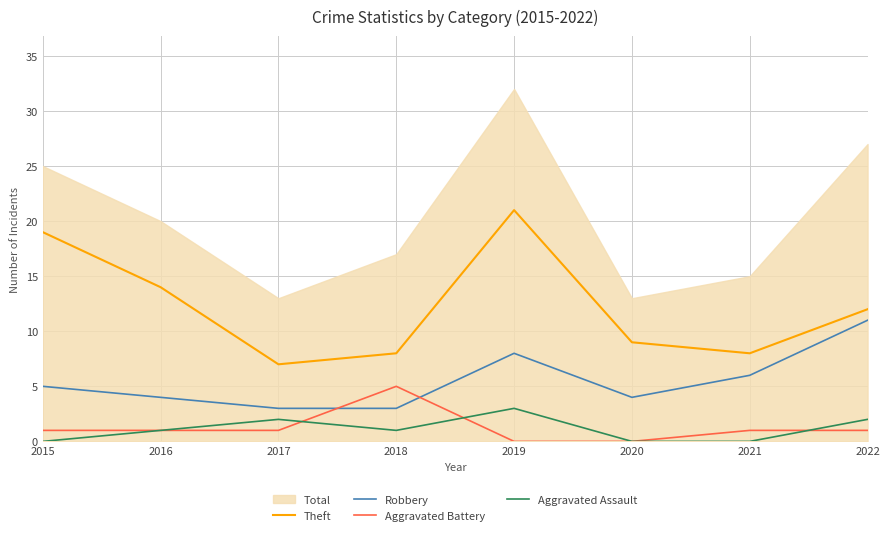

At how many categories does at least one series exceed 10?

4